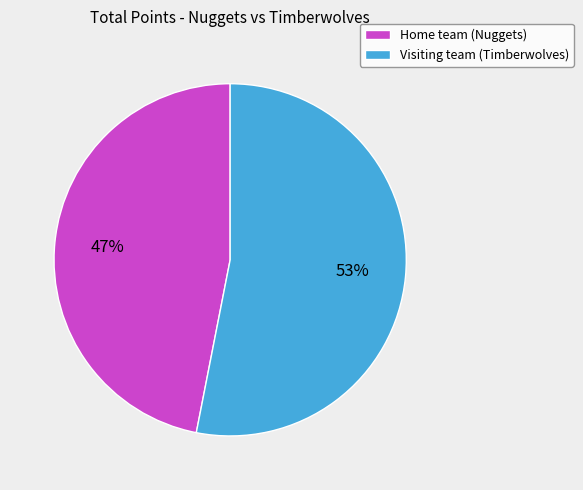

The Home team (Nuggets) slice represents 99% of the pie. True or false?

False